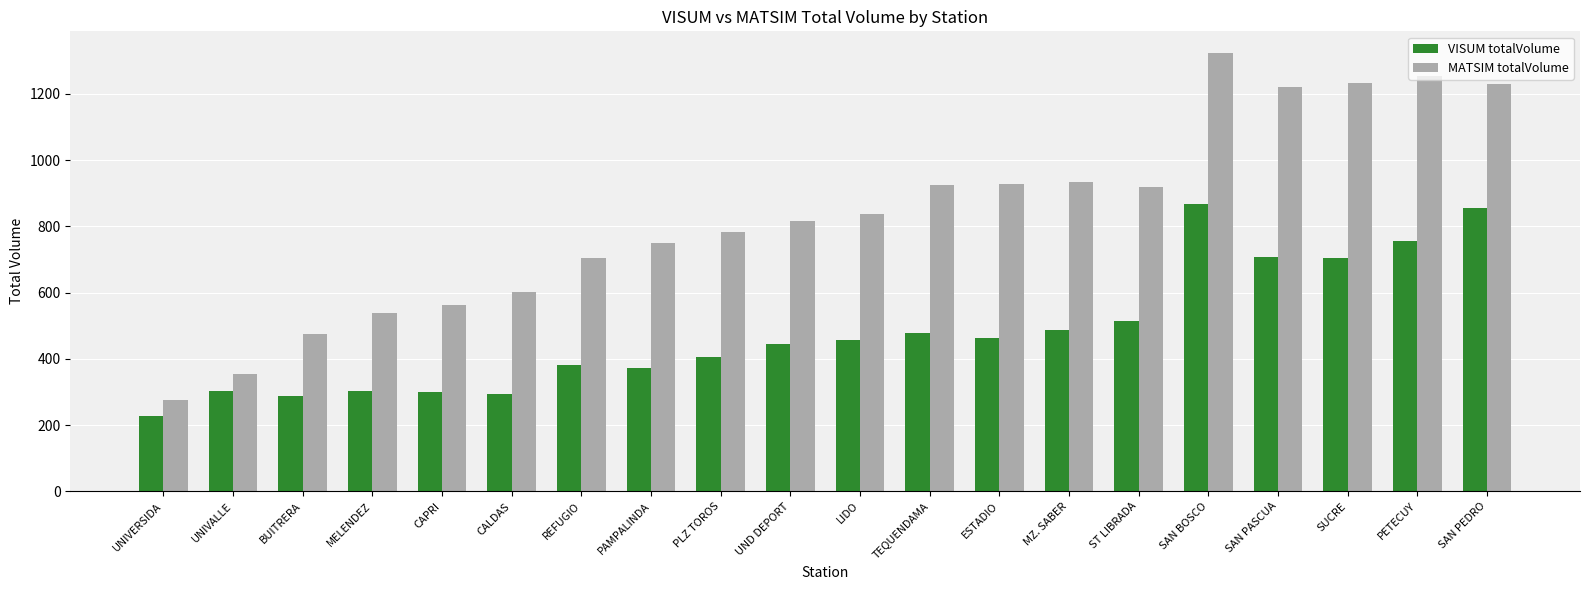

At which label does MATSIM totalVolume reach its peak?

SAN BOSCO